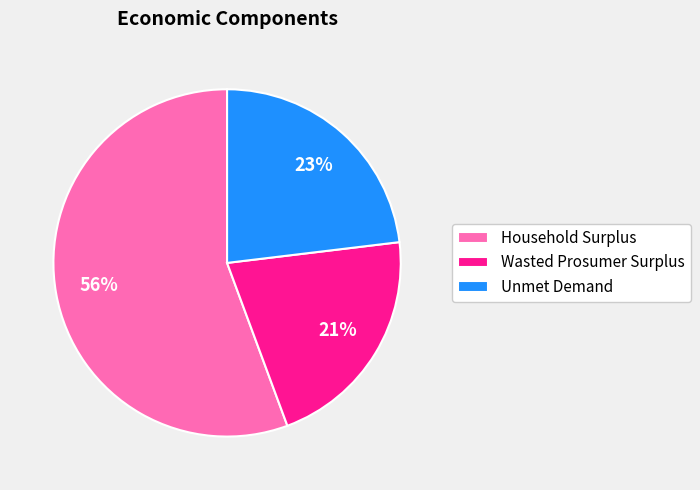

To the nearest percent, what is the difference between the Wasted Prosumer Surplus and Unmet Demand slice percentages?

2%